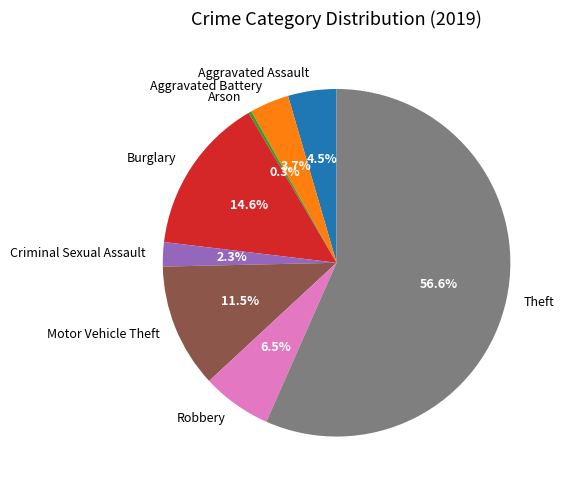

Between Burglary and Criminal Sexual Assault, which is larger?

Burglary